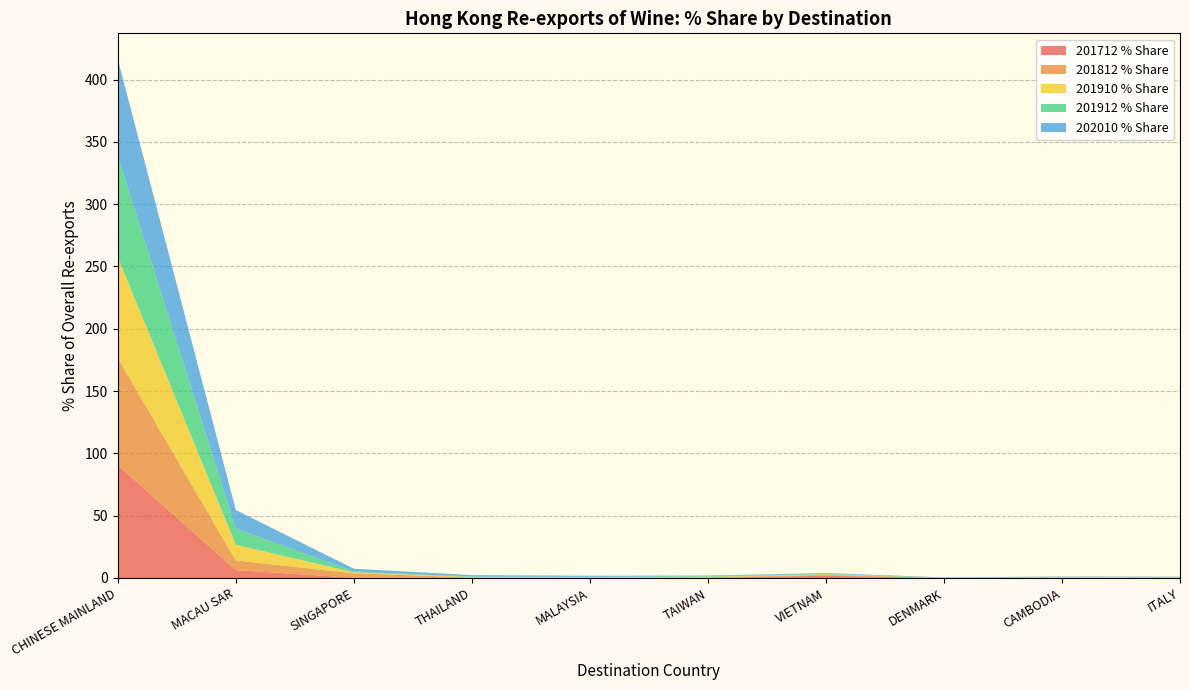

Reading left to right, transcribe all the data shown in this chart.

201712 % Share: CHINESE MAINLAND=90.4	MACAU SAR=6.3	SINGAPORE=0.2	THAILAND=0.1	MALAYSIA=0.1	TAIWAN=0.2	VIETNAM=1.8	DENMARK=0.0	CAMBODIA=0.1	ITALY=0.1
201812 % Share: CHINESE MAINLAND=86.1	MACAU SAR=7.8	SINGAPORE=3.6	THAILAND=0.3	MALAYSIA=0.3	TAIWAN=0.3	VIETNAM=0.7	DENMARK=0.0	CAMBODIA=0.1	ITALY=0.1
201910 % Share: CHINESE MAINLAND=80.9	MACAU SAR=12.6	SINGAPORE=0.7	THAILAND=0.4	MALAYSIA=0.3	TAIWAN=0.4	VIETNAM=0.5	DENMARK=0.0	CAMBODIA=0.3	ITALY=0.3
201912 % Share: CHINESE MAINLAND=81.0	MACAU SAR=13.1	SINGAPORE=0.7	THAILAND=0.4	MALAYSIA=0.2	TAIWAN=0.5	VIETNAM=0.6	DENMARK=0.0	CAMBODIA=0.2	ITALY=0.2
202010 % Share: CHINESE MAINLAND=77.8	MACAU SAR=14.8	SINGAPORE=2.2	THAILAND=1.1	MALAYSIA=0.8	TAIWAN=0.5	VIETNAM=0.5	DENMARK=0.4	CAMBODIA=0.4	ITALY=0.3